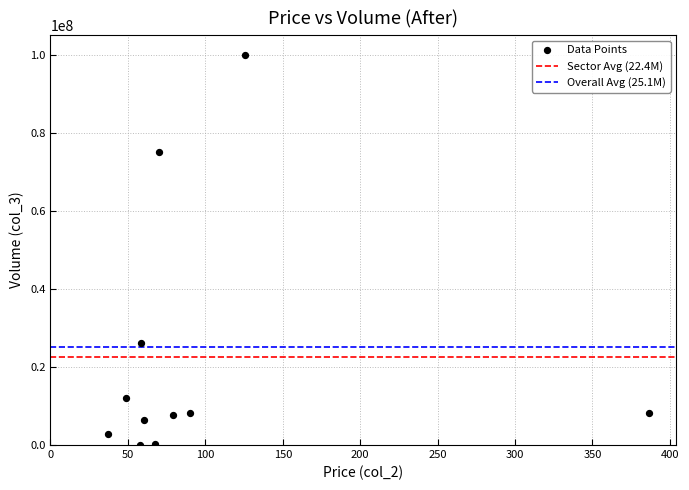

What Y value in the scatter plot is closest to 49996050?

26051419